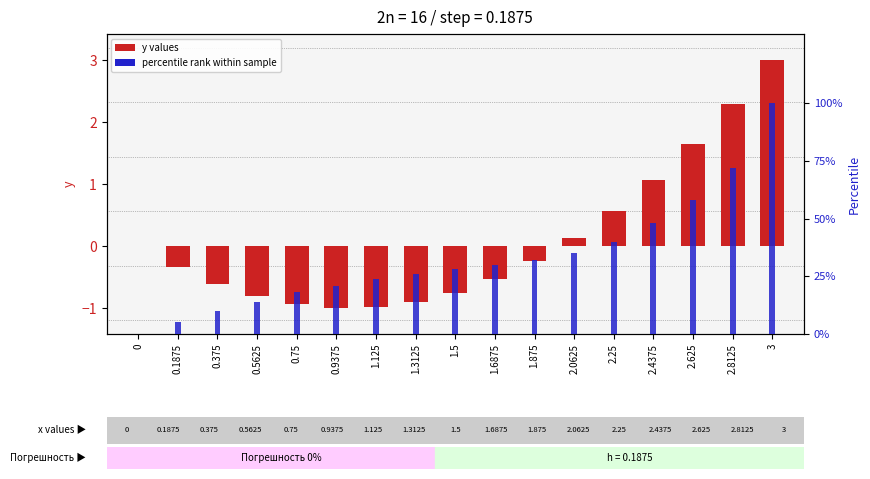

What is the difference between the maximum and minimum values in the percentile rank series?

100.0